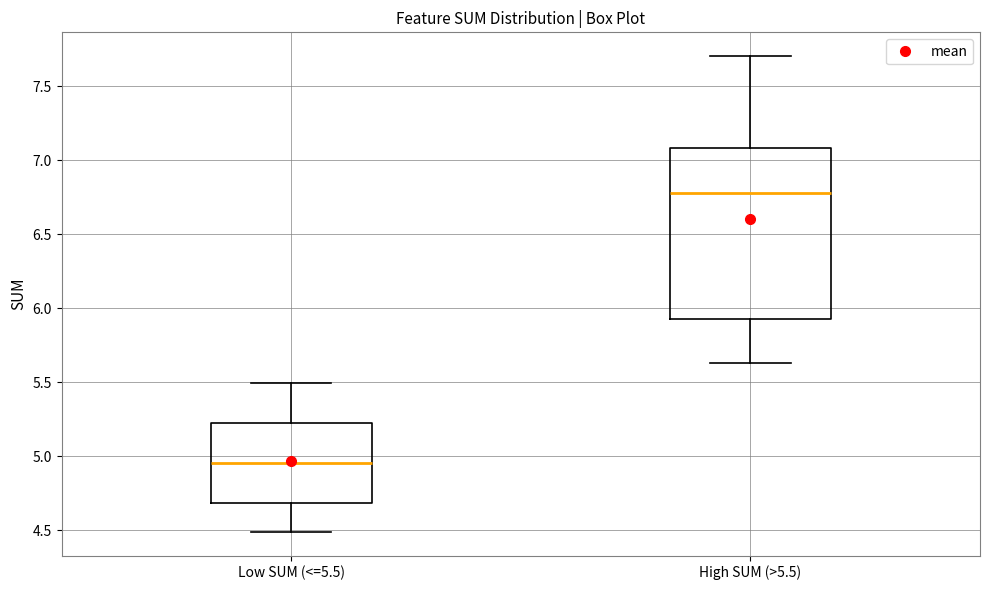

Reading left to right, transcribe this box plot: for each box, give where its median line is, the range the box spans, and where its two whiskers end, as read against the y-axis. The values are not printed on the chart, so give them approximately, as read against the axis.

Low SUM (<=5.5): median 4.95, box 4.70 to 5.25, whiskers 4.50 to 5.50
High SUM (>5.5): median 6.80, box 5.90 to 7.10, whiskers 5.65 to 7.70